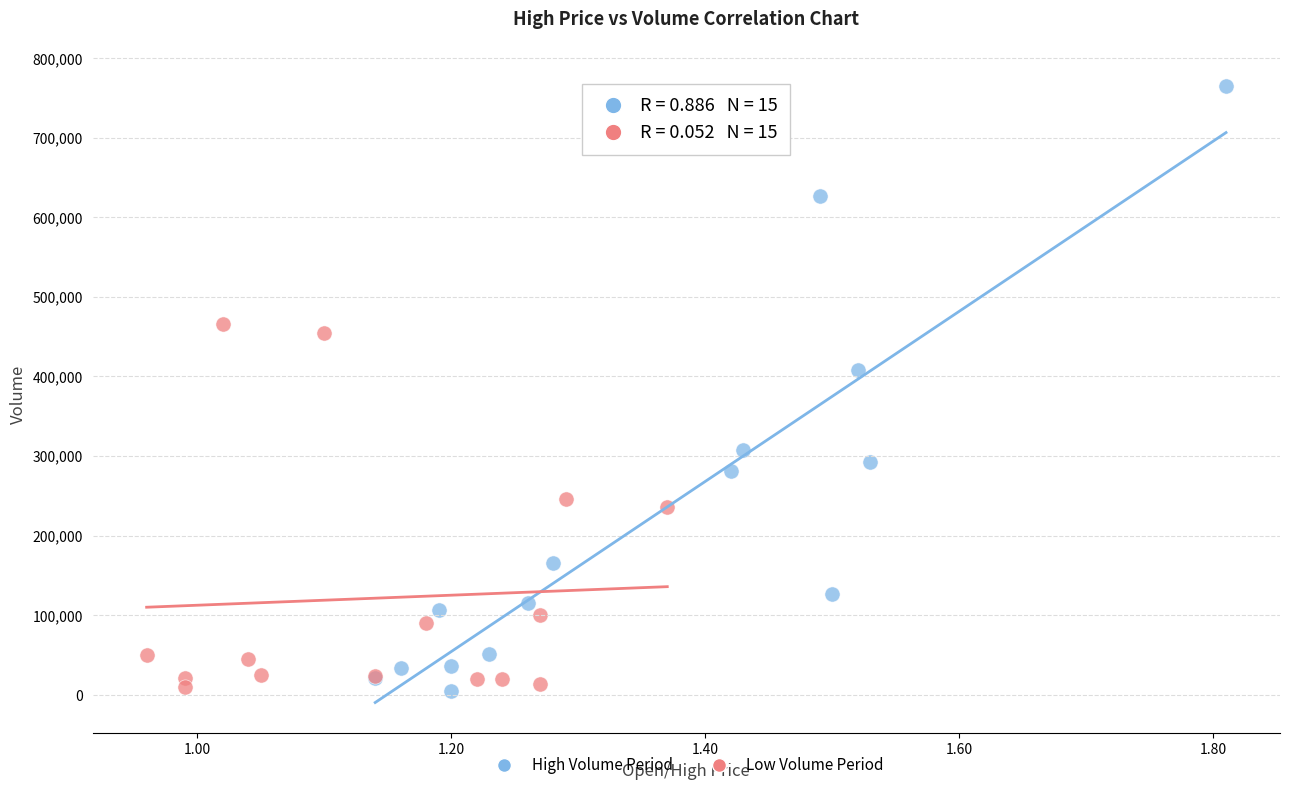

Which series reaches the maximum Y coordinate?

High Volume Period